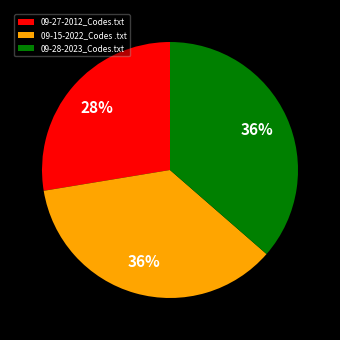

To the nearest percent, what is the average slice percentage?

33%